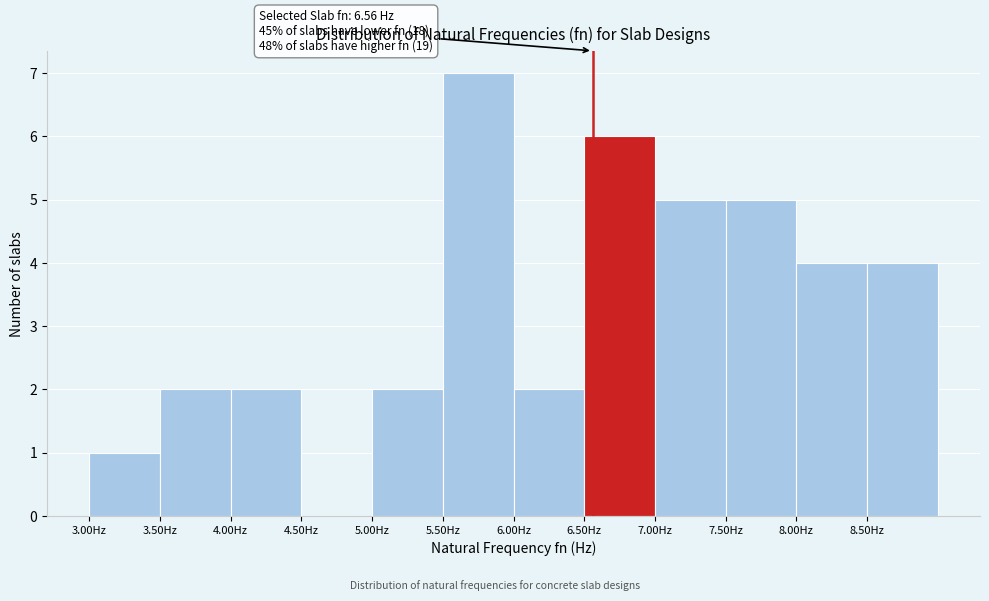

Which range on the x-axis has the tallest bar?

5.5 to 6.0